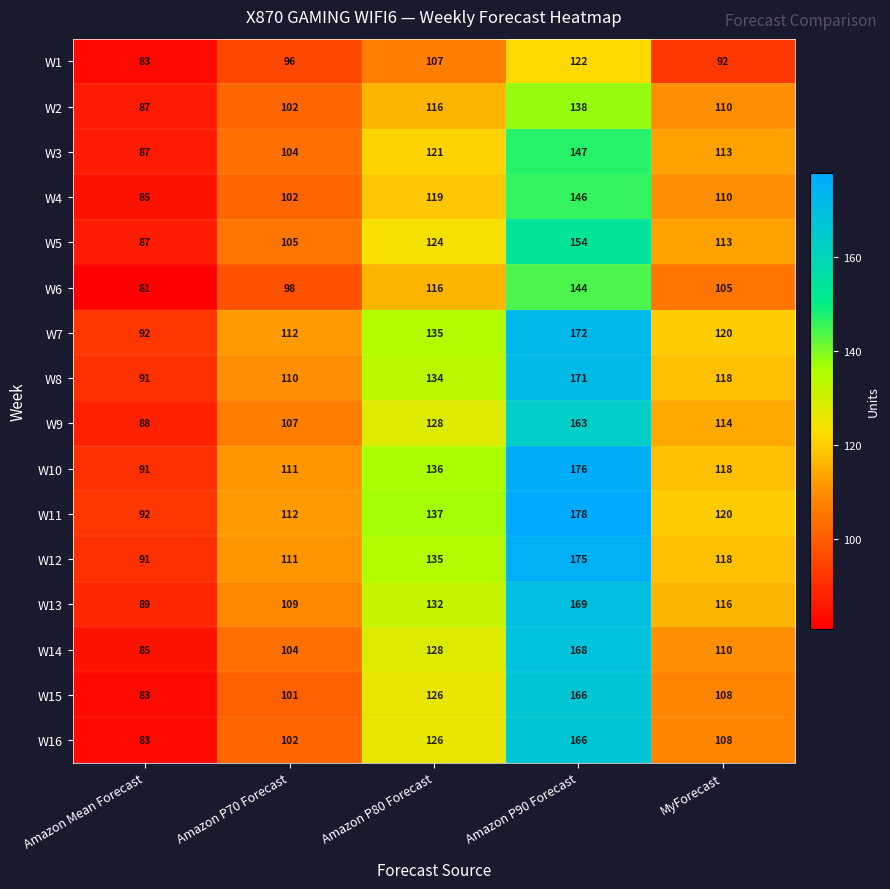

What is the difference between the highest and lowest values at Amazon P70 Forecast?

16